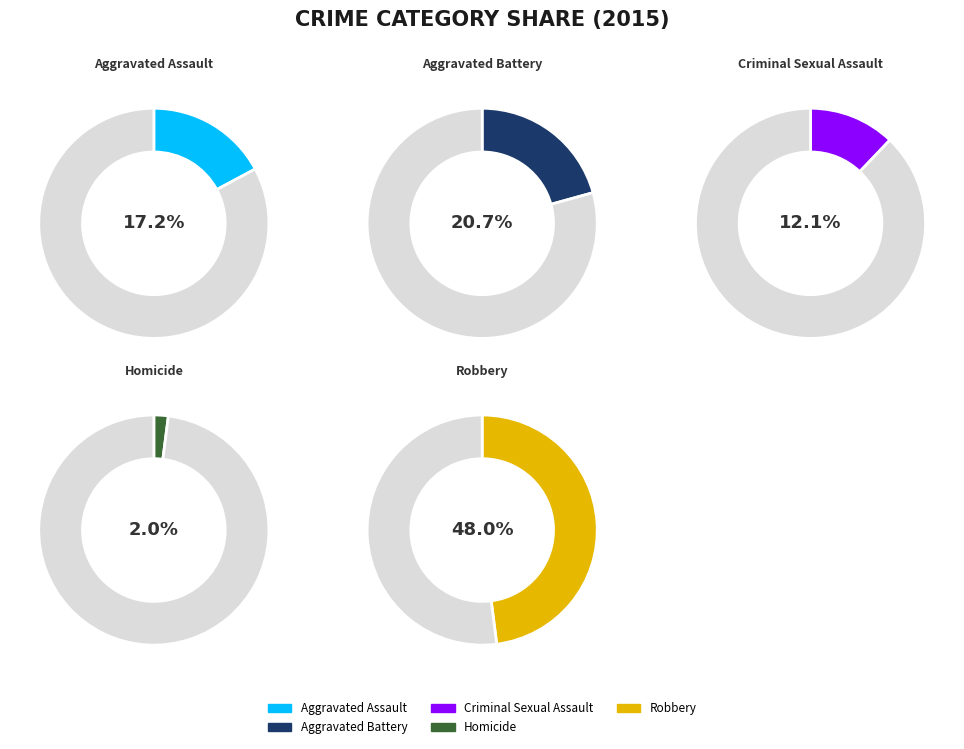

How many segments does this pie chart have?

5